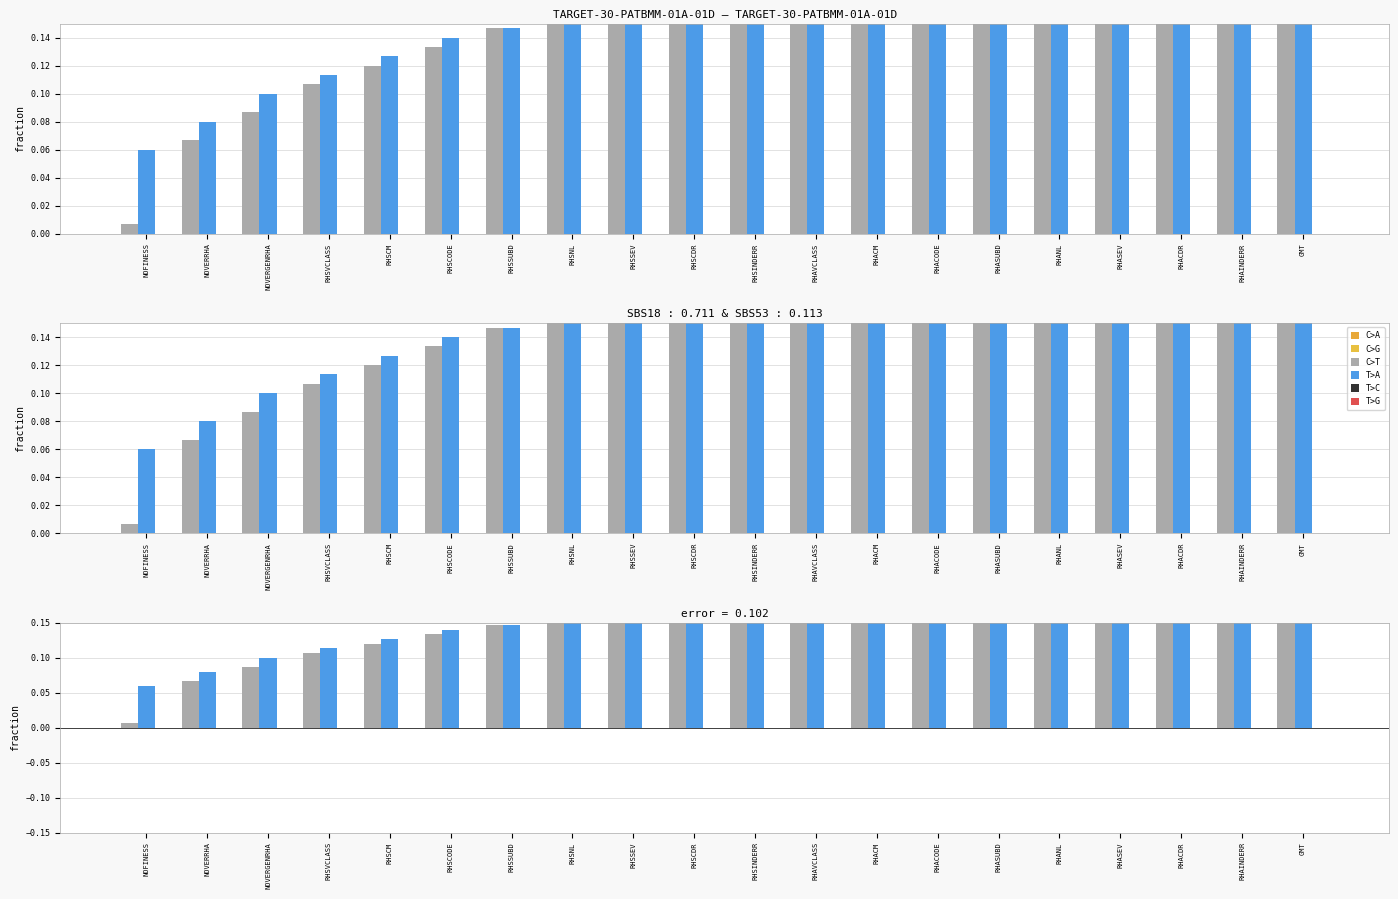

How many C>G values are between 0 and 1?

20